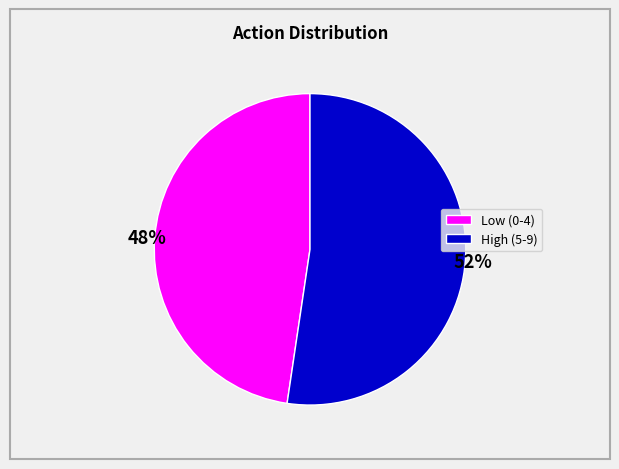

Is there a majority slice in this chart?

Yes